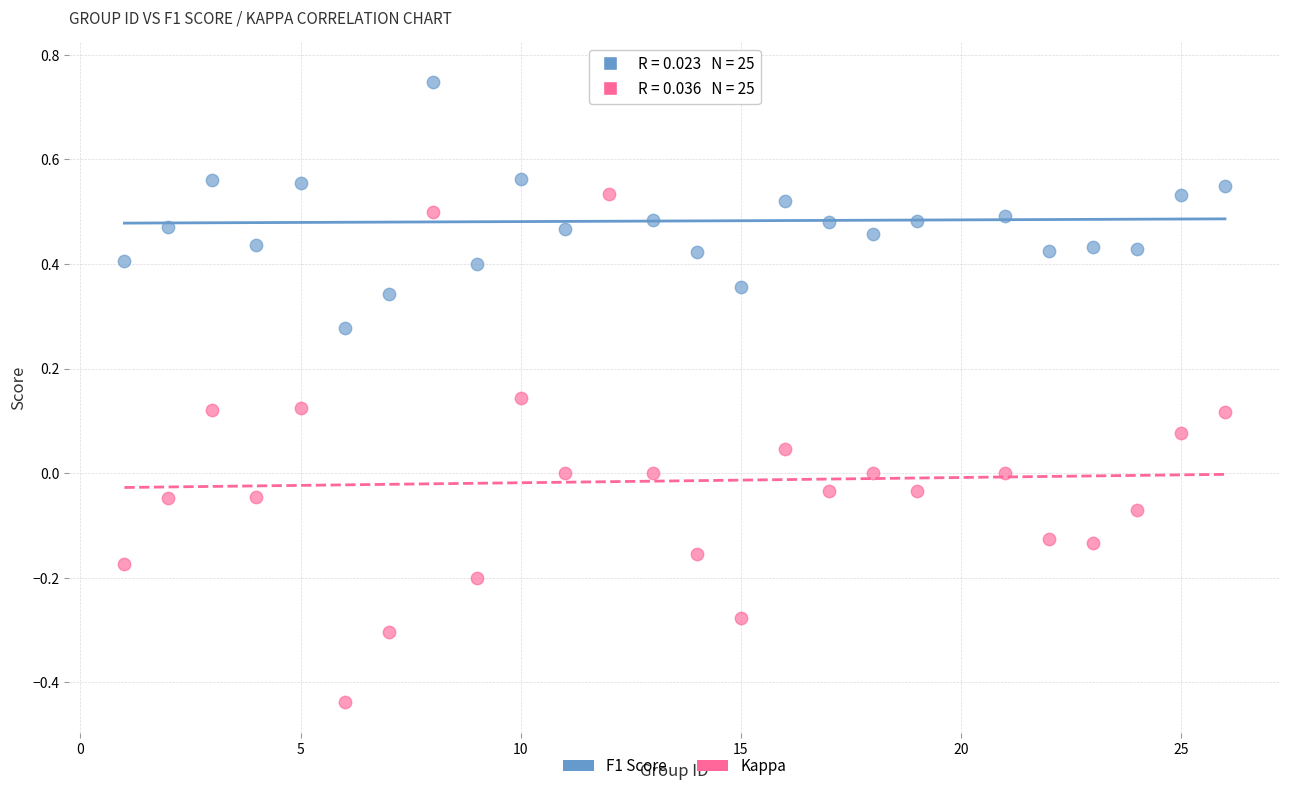

Which series contains the highest Y value?

F1 Score